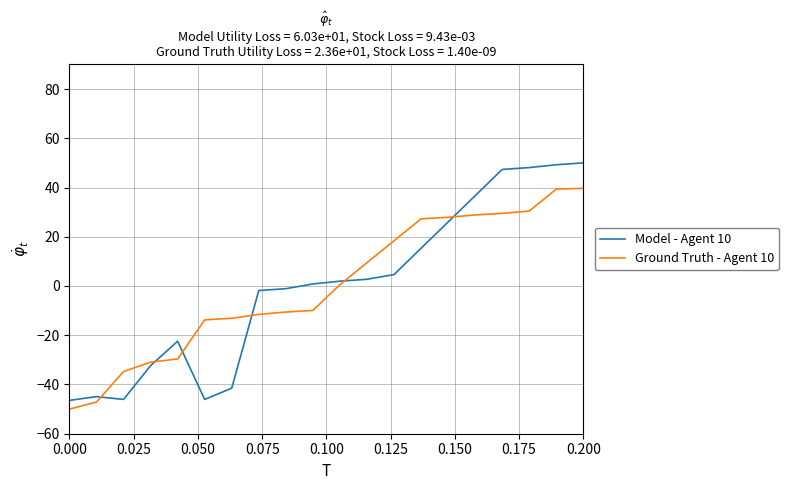

Rank the series by their maximum value, from highest to lowest.

Model - Agent 10, Ground Truth - Agent 10